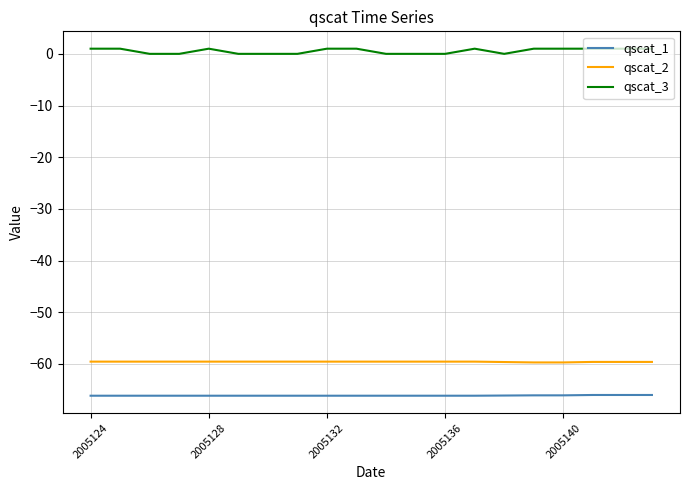

List the series in order of their peak value, highest first.

qscat_3, qscat_2, qscat_1